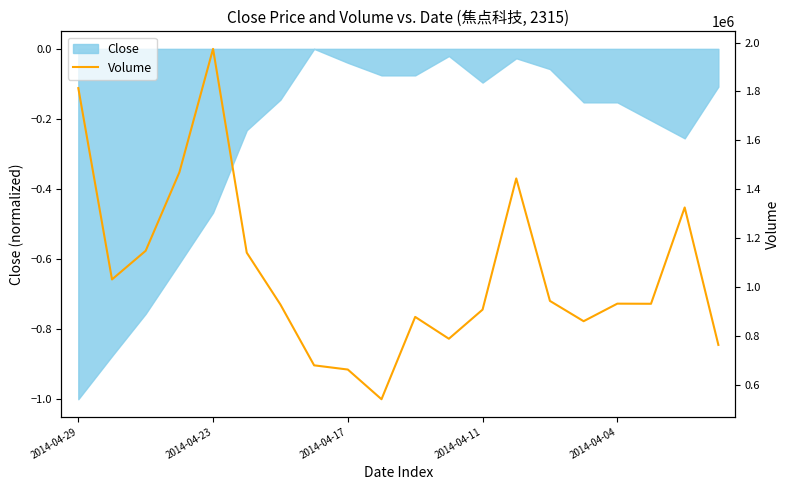

The Close series shows -0.1 at 2014-04-17. True or false?

False